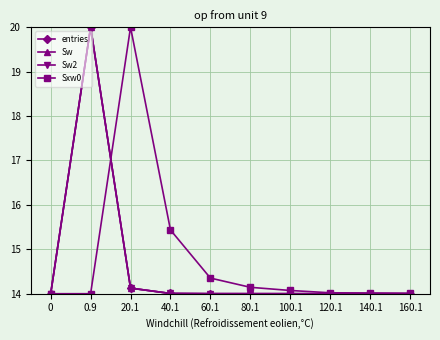

Is this an area chart (filled region under the line)?

No